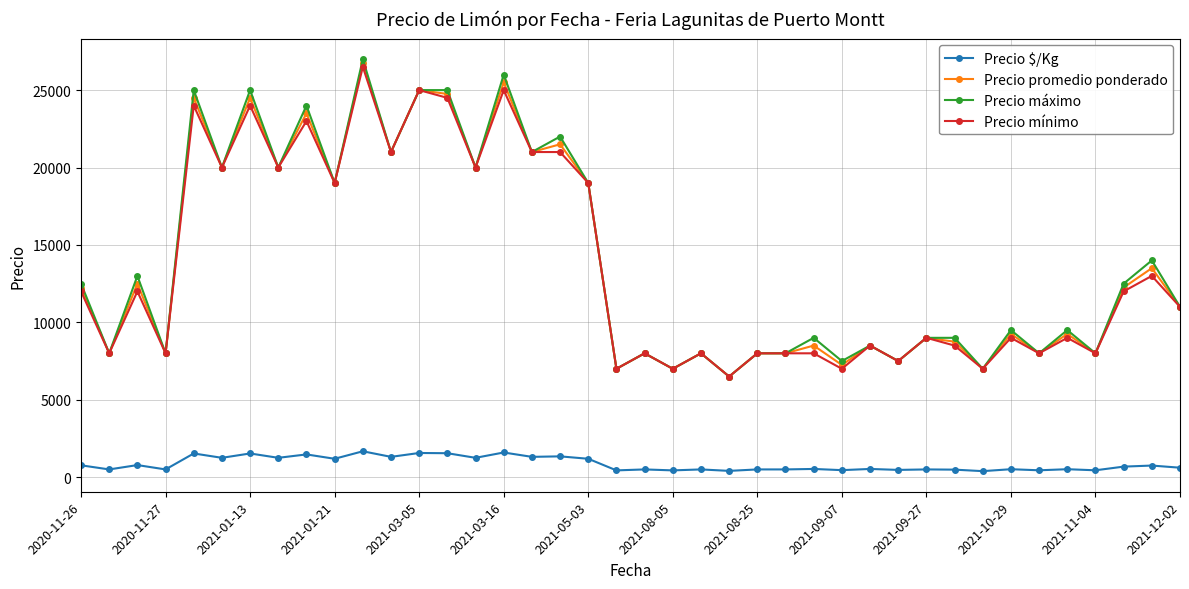

What is the value of the Precio máximo point at the 21st from the left?

8000